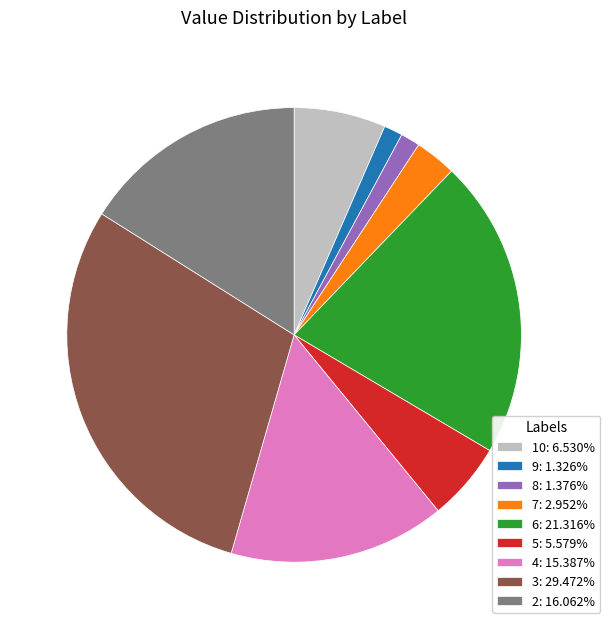

Does any single category account for the majority?

No